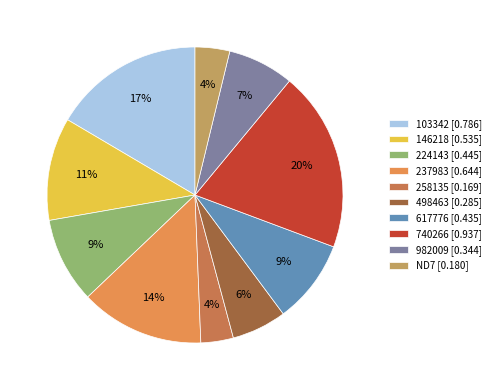

Count the number of slices in the pie.

10